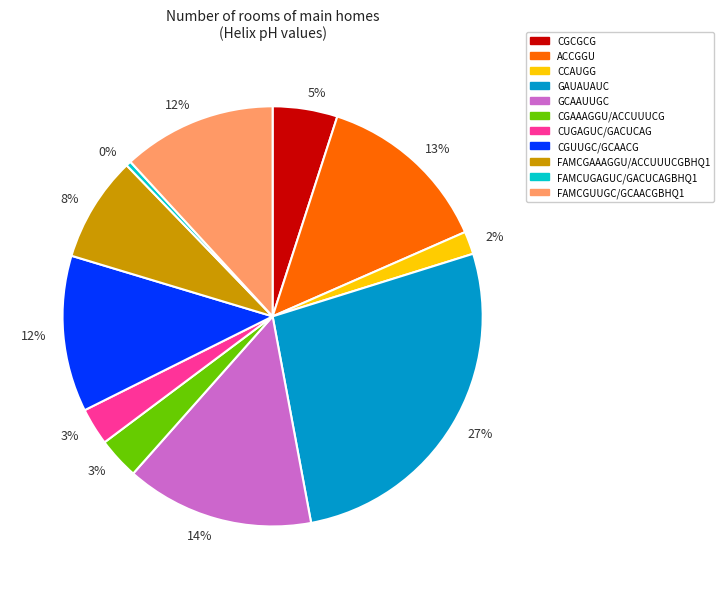

To the nearest percent, what is the average slice percentage?

9%